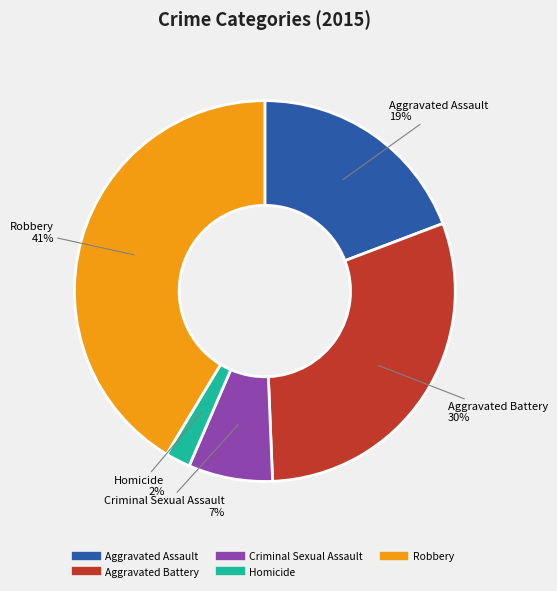

How many segments does this pie chart have?

5